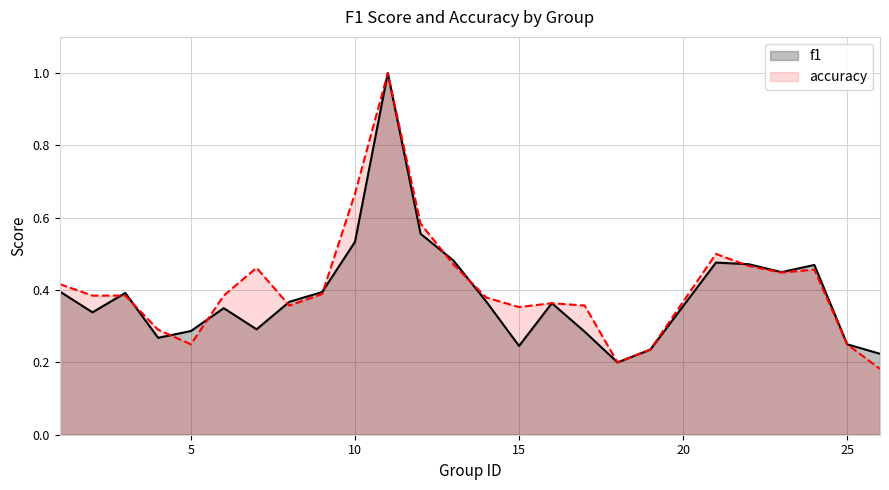

How many series are shown in this chart?

2